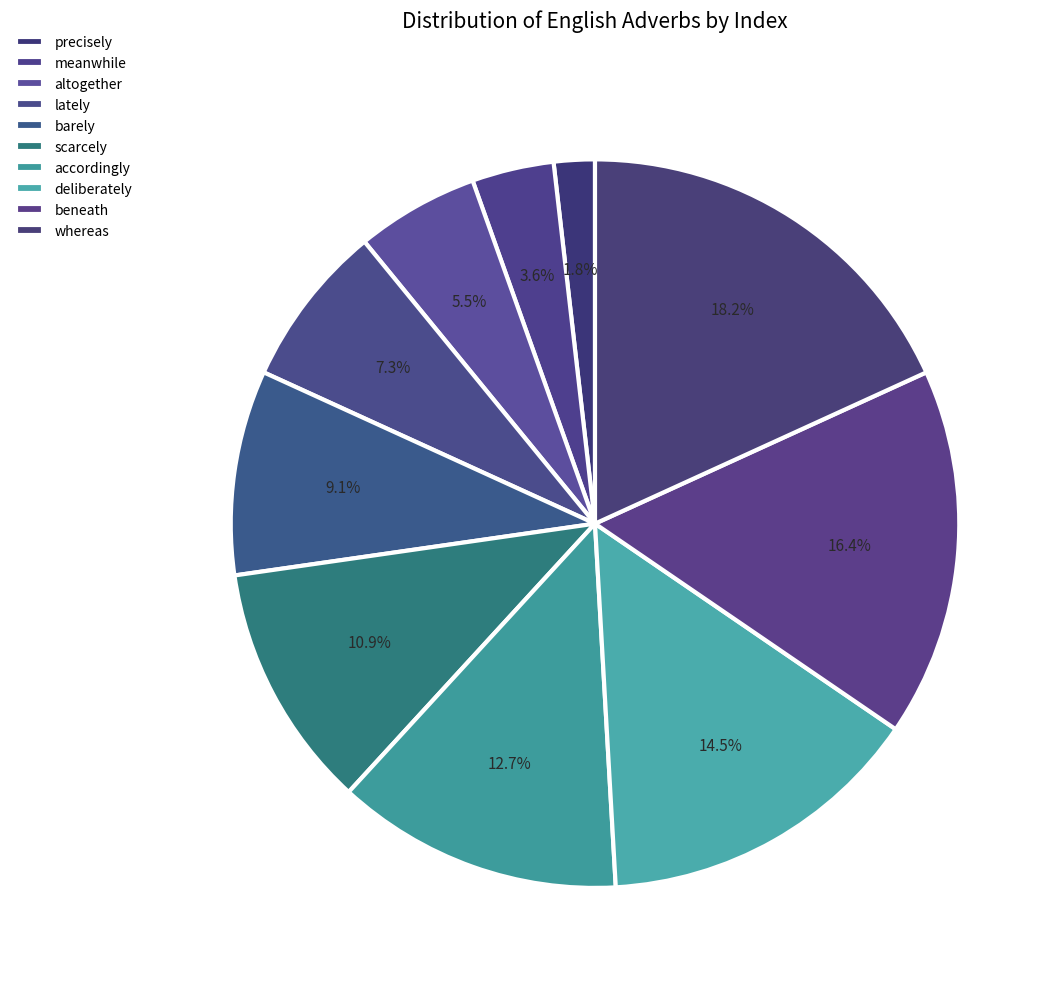

How many slices are in this pie chart?

10